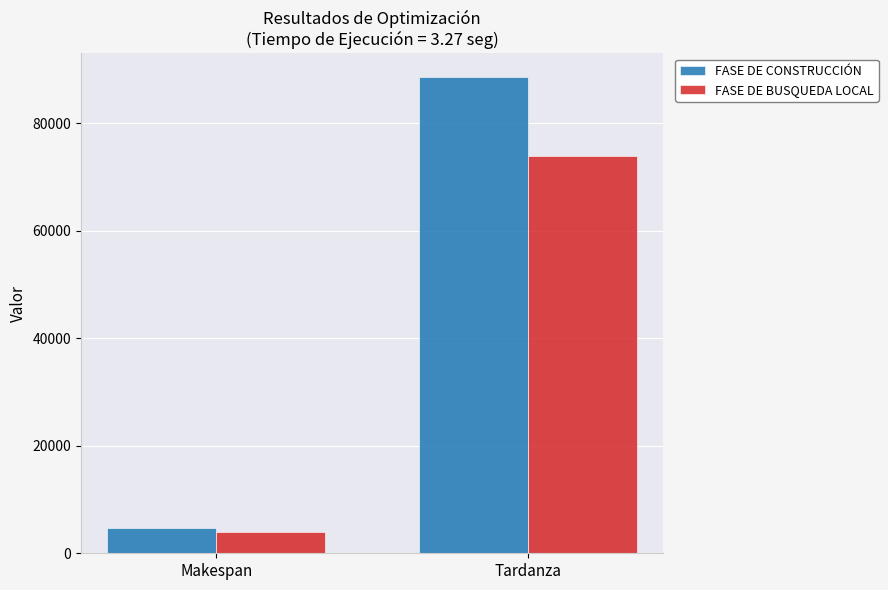

Does the chart contain stacked bars?

No